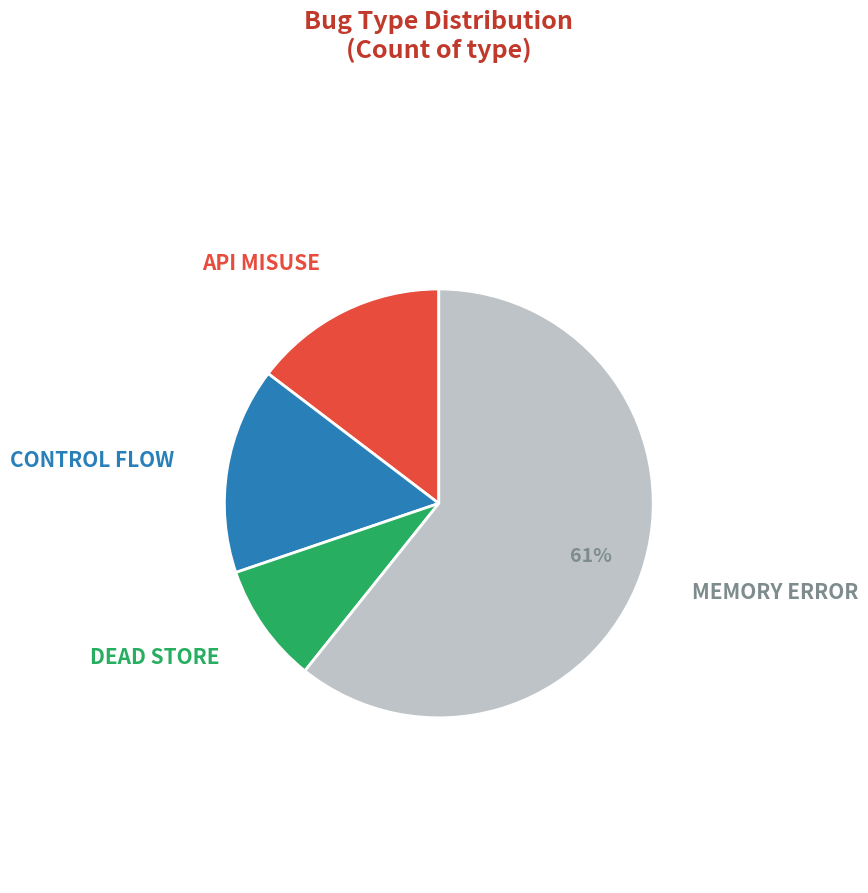

Combined, do MEMORY ERROR and API MISUSE account for over 50%?

Yes